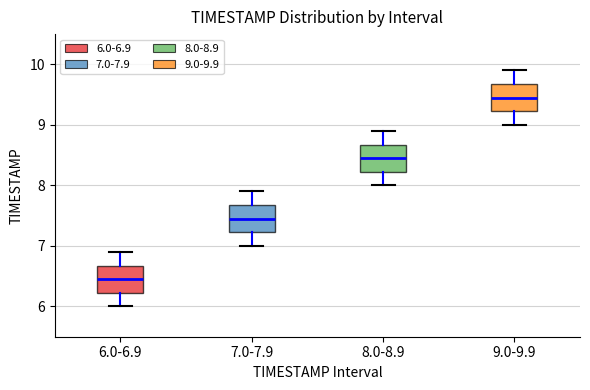

Which box has the lowest median line?

6.0-6.9